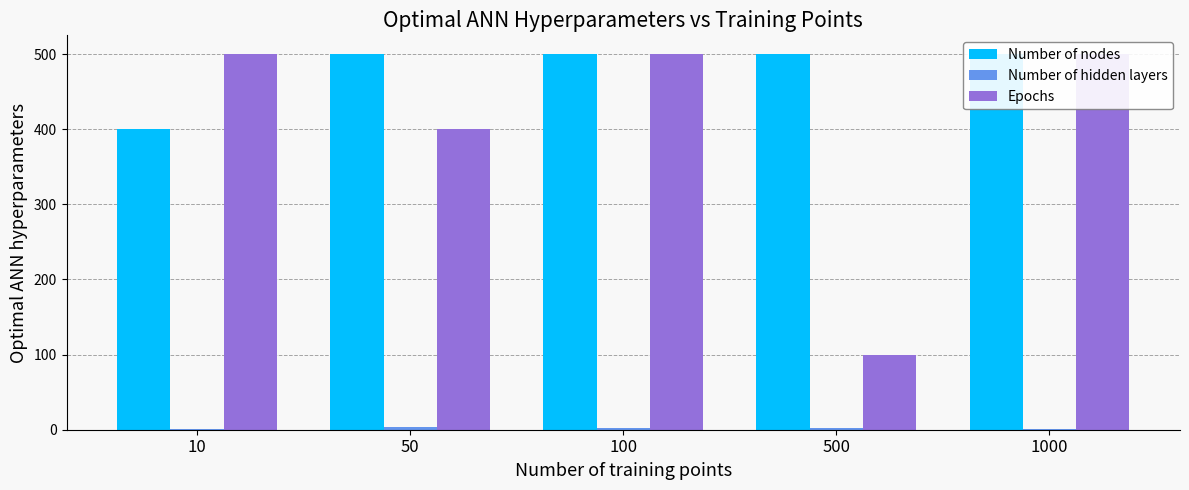

What is the total value across all series at 10?

901